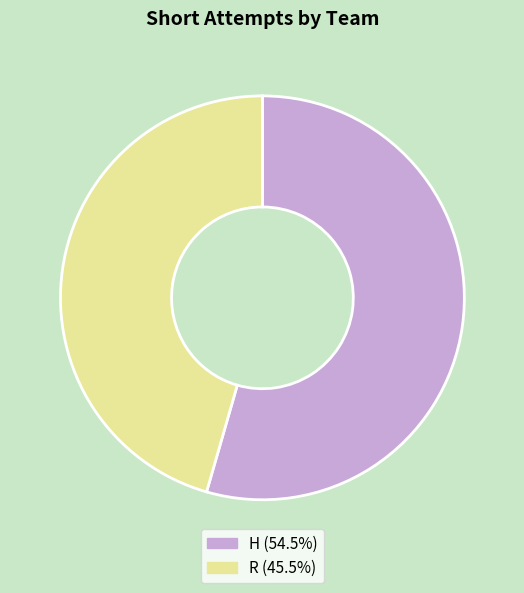

Does R represent more than half of the total?

No